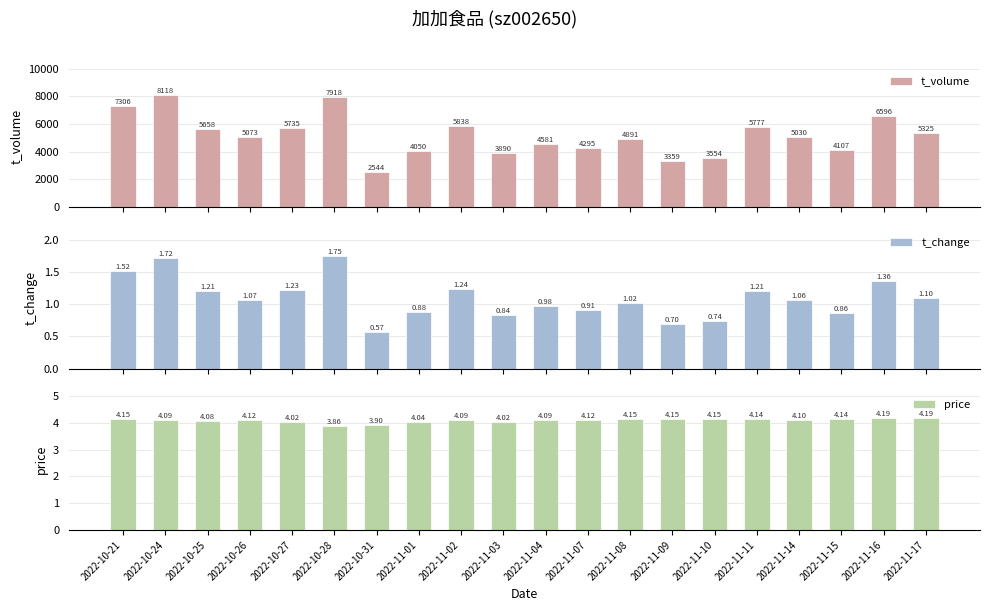

Which series changed the most between 2022-10-26 and 2022-11-08?

t_volume